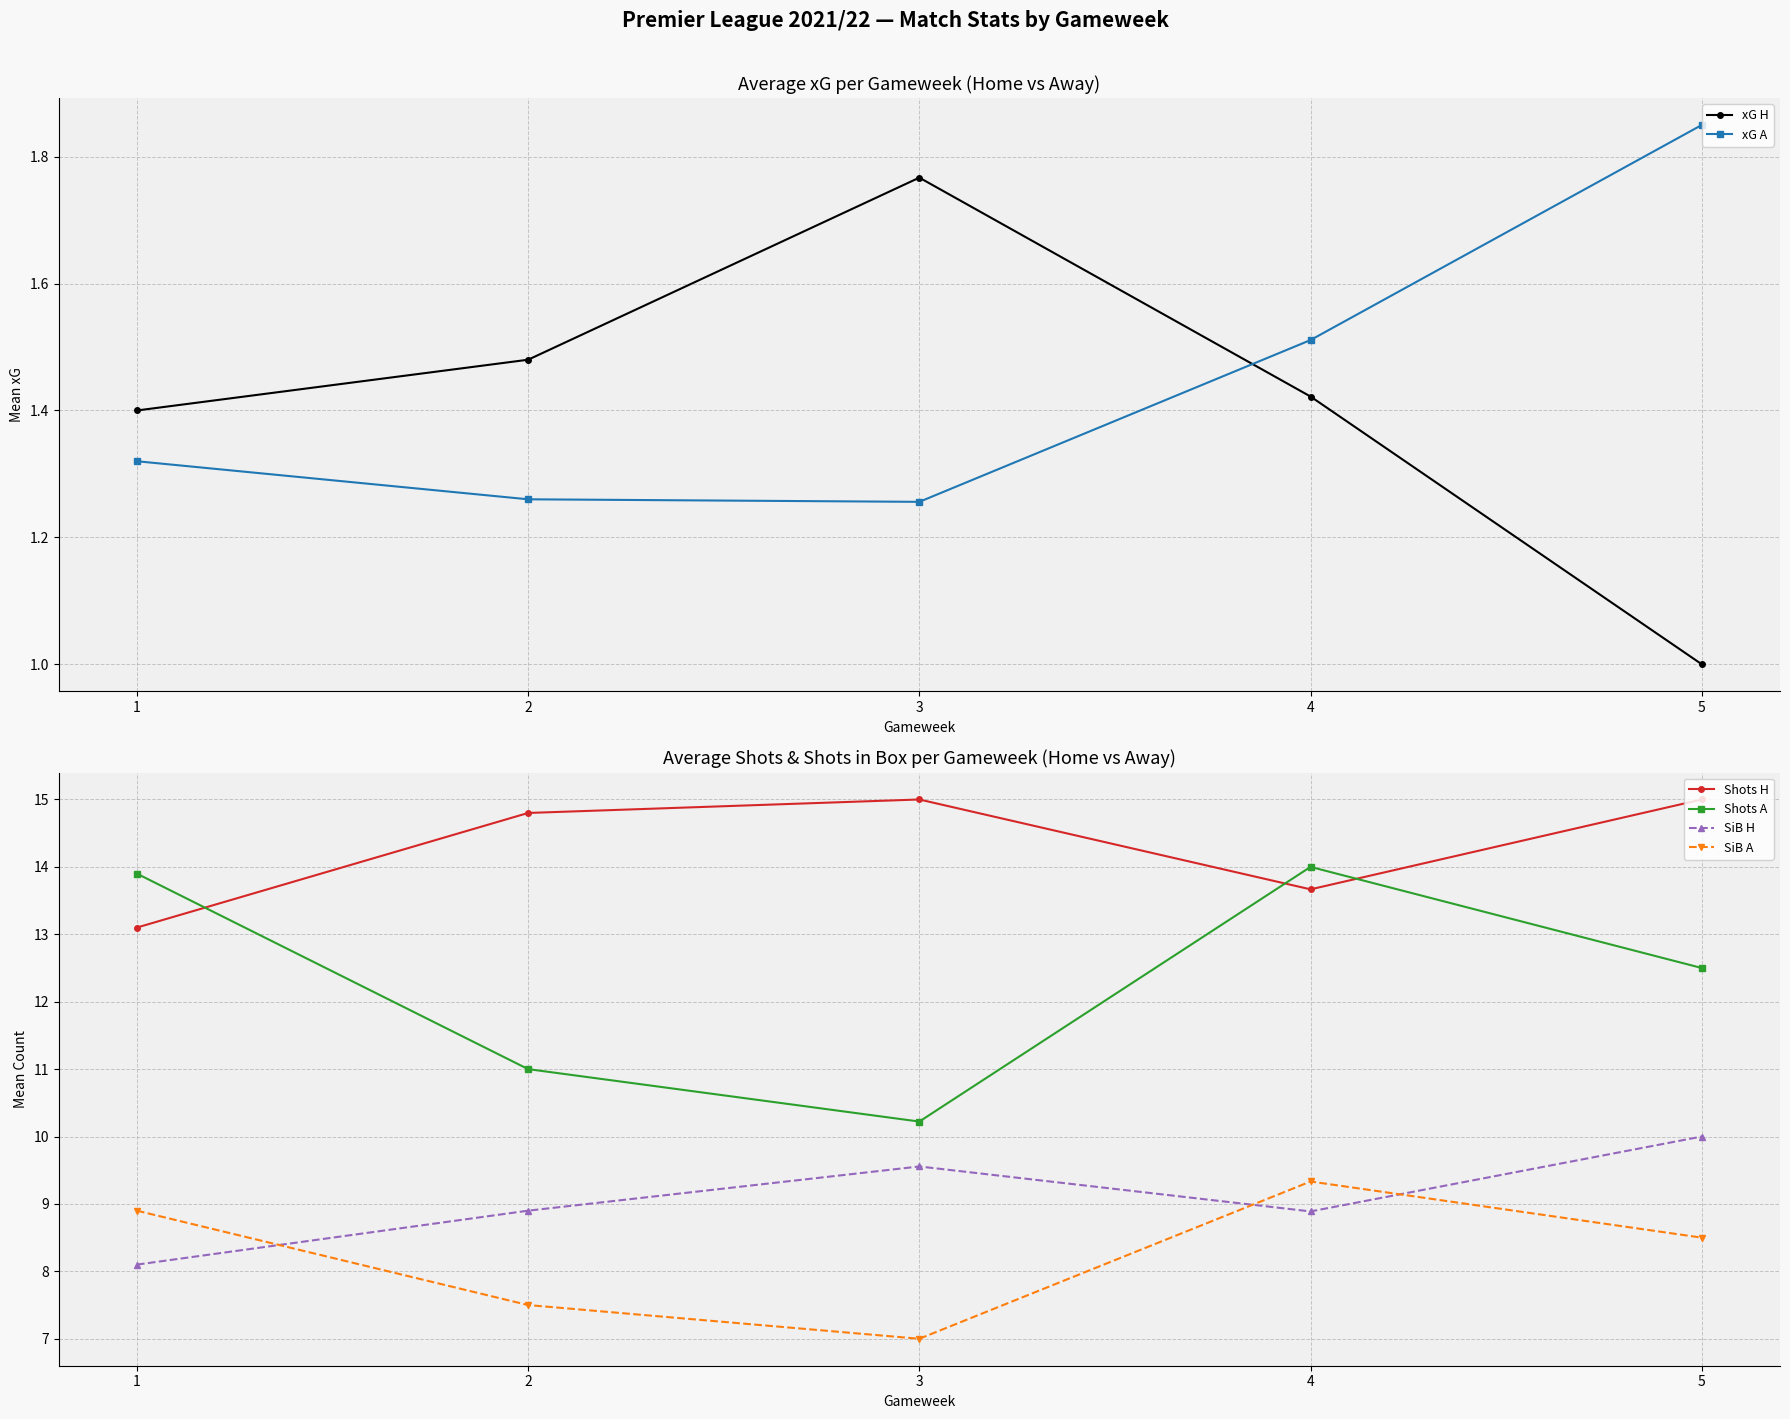

What is the sum of the SiB A values at 2 and 3?

14.5